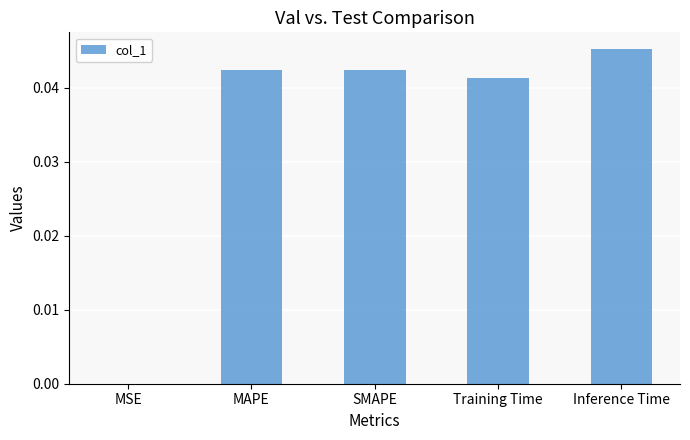

Between MAPE and MSE, which is larger?

MAPE